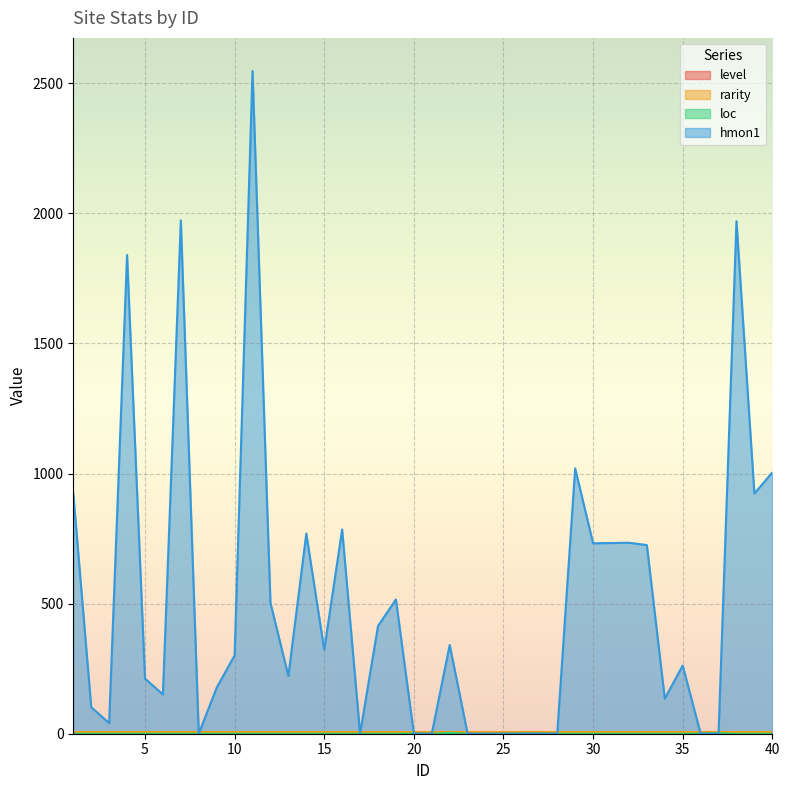

Reading left to right, extract all data points from this chart.

level: 0	0	0	1	0	0	0	0	0	0	0	0	0	0	0	0	0	0	0	1	0	3	0	0	0	1	1	0	0	0	0	0	0	0	0	1	2	0	0	0
loc: 0	0	0	0	0	0	0	0	0	0	0	0	0	0	0	0	0	0	0	1	0	3	0	0	0	1	1	0	0	0	0	0	0	0	0	1	2	0	0	0
hmon1: 923	102	41	1840	212	151	1973	0	177	301	2547	503	222	769	323	785	0	414	516	0	0	341	0	0	0	0	0	0	1020	732	733	734	725	135	262	0	0	1970	923	1004